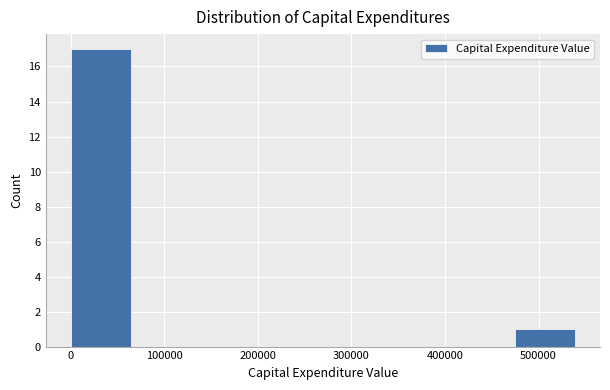

How tall is the bar that spans 470000 to 540000 on the x-axis? Neither the bar edges nor the heights are printed on the chart, so give them approximately, as read against the axes.

1